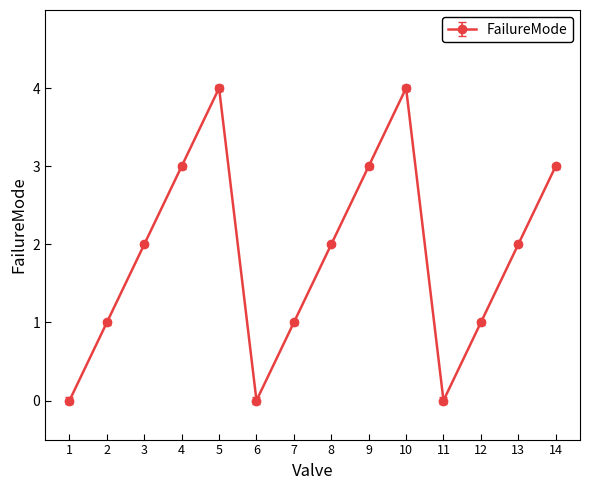

What is the difference between the second highest and minimum values?

4